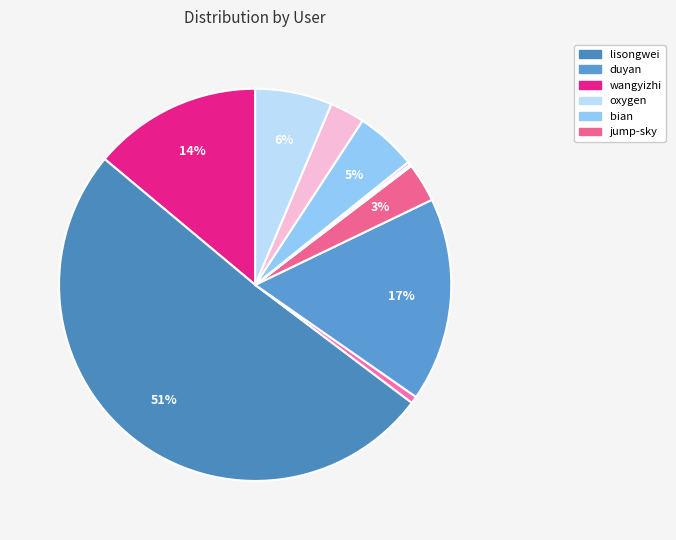

What is the largest slice in the pie chart?

lisongwei